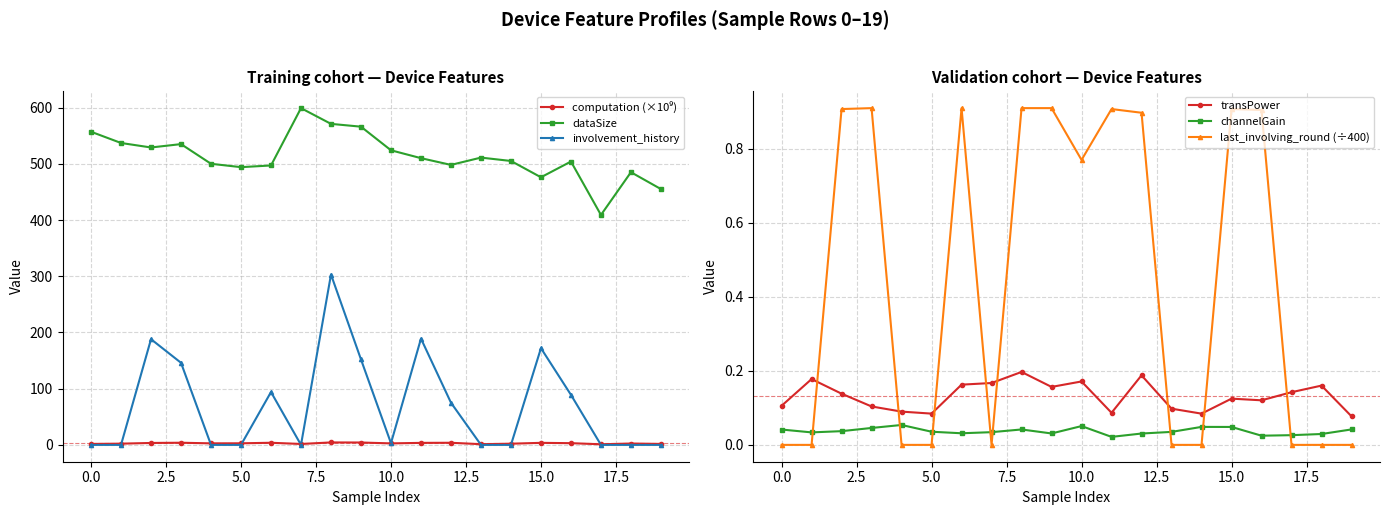

True or false: dataSize and last_involving_round (÷400) intersect in this chart.

False